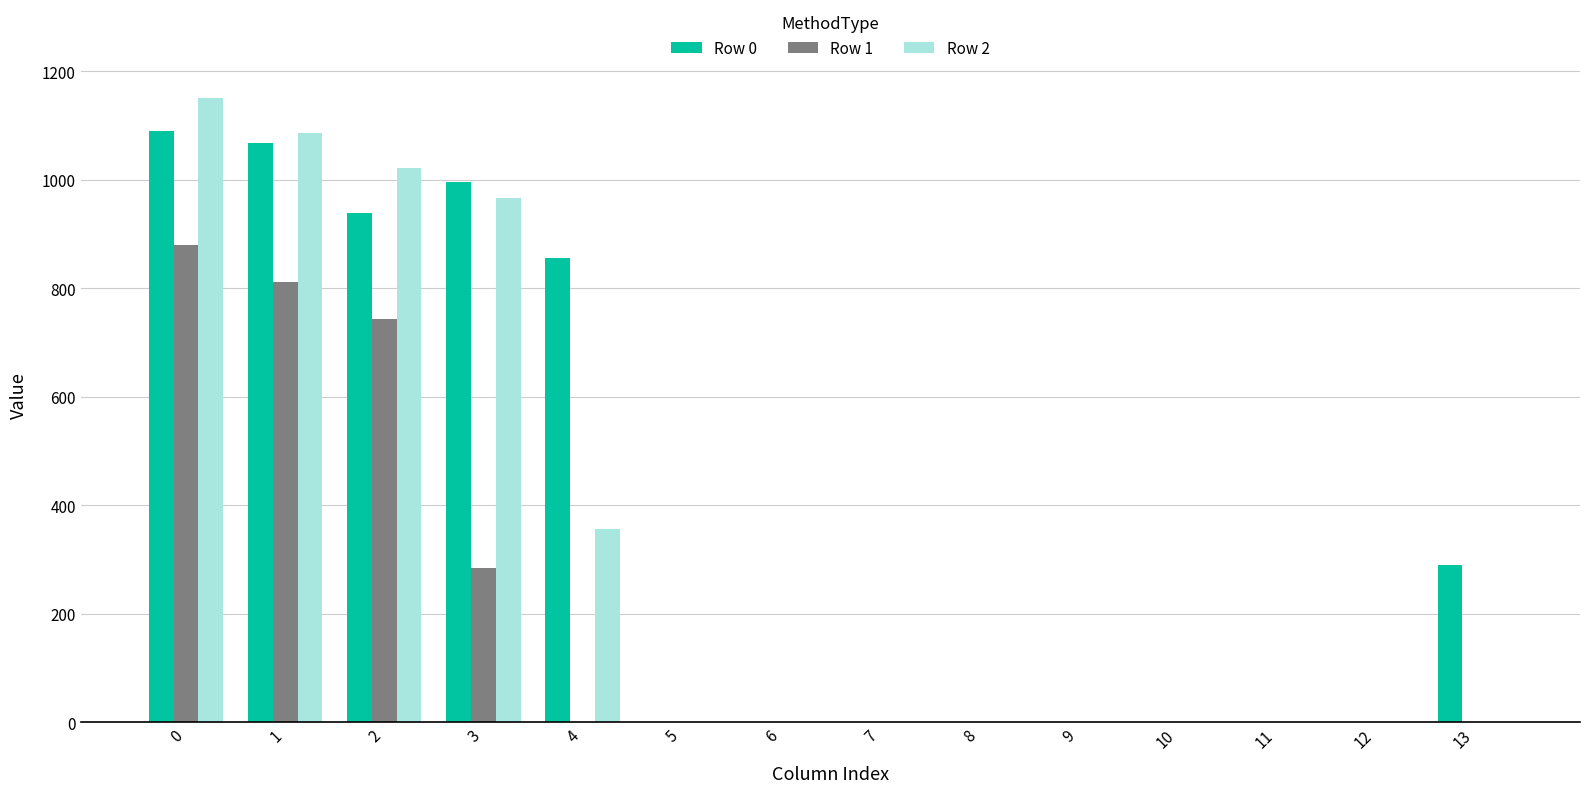

Does the chart contain stacked bars?

No